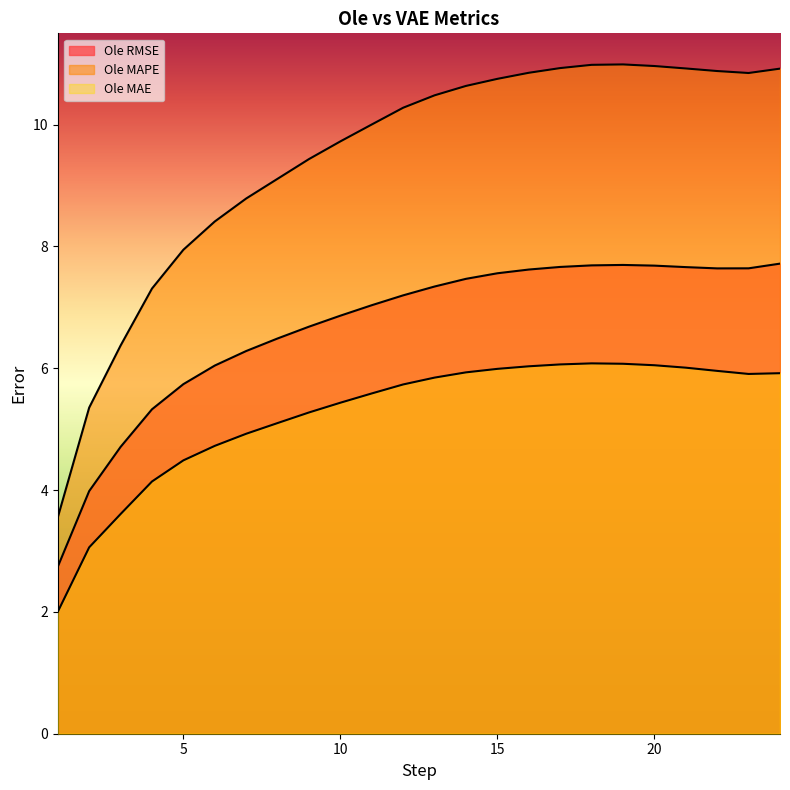

At 9, list the series in order from smallest to largest.

Ole MAE, Ole RMSE, Ole MAPE